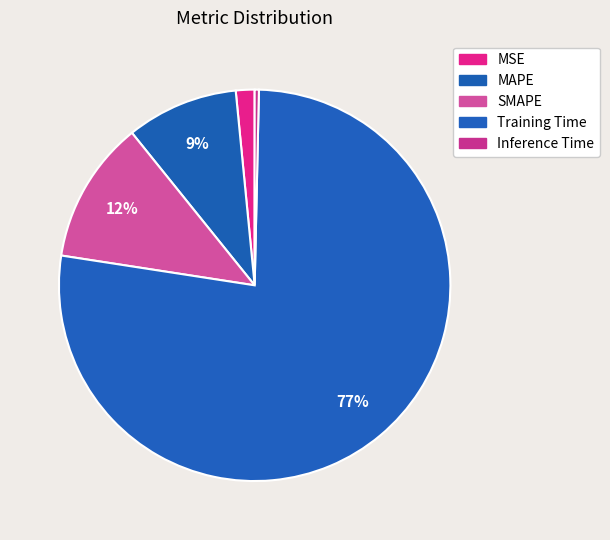

To the nearest percent, what percentage of the pie is MSE?

2%